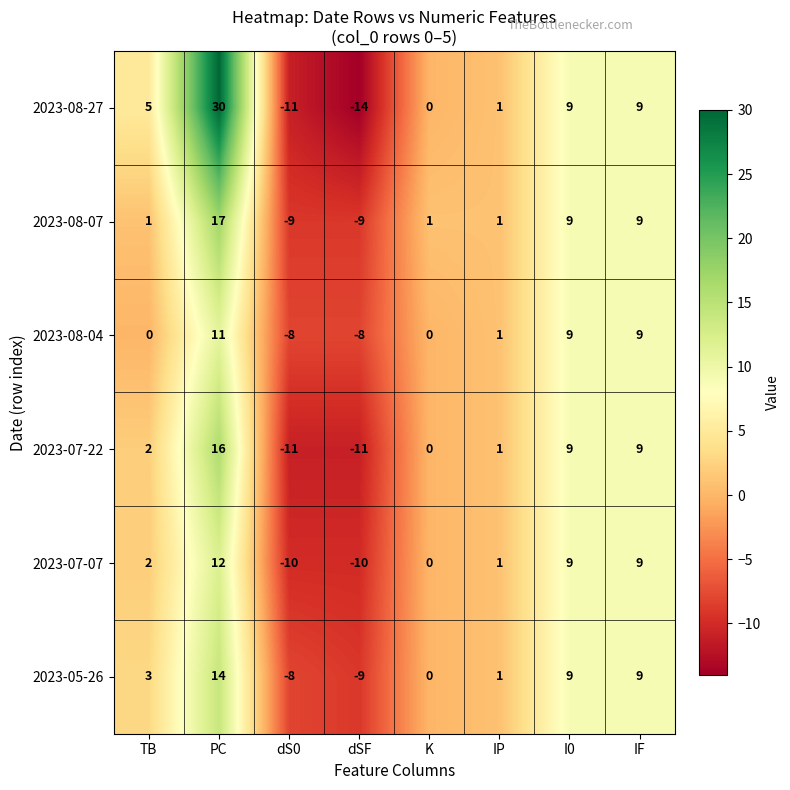

True or false: 2023-08-04 has a value of 0 at TB.

True